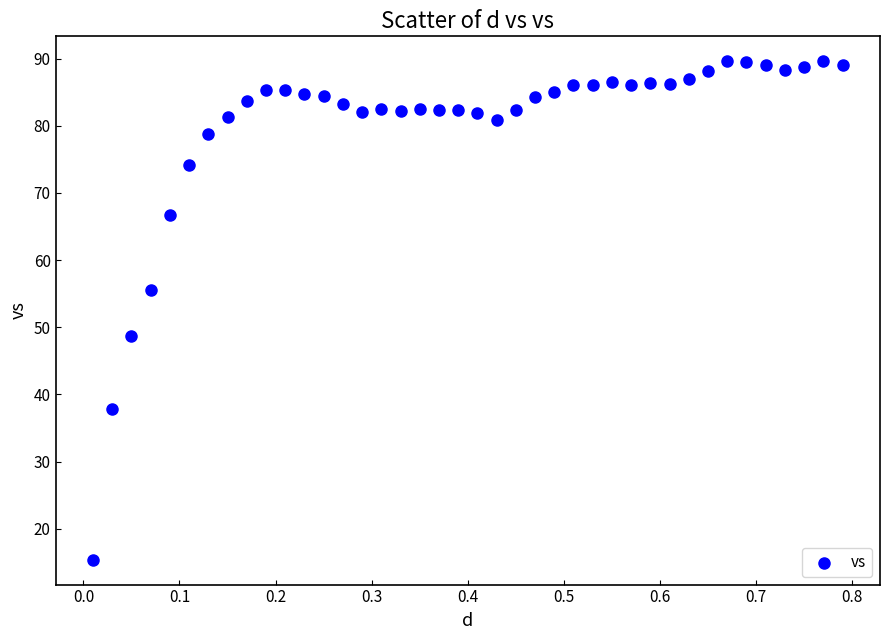

What is the range of Y values (max minus min)?

74.2